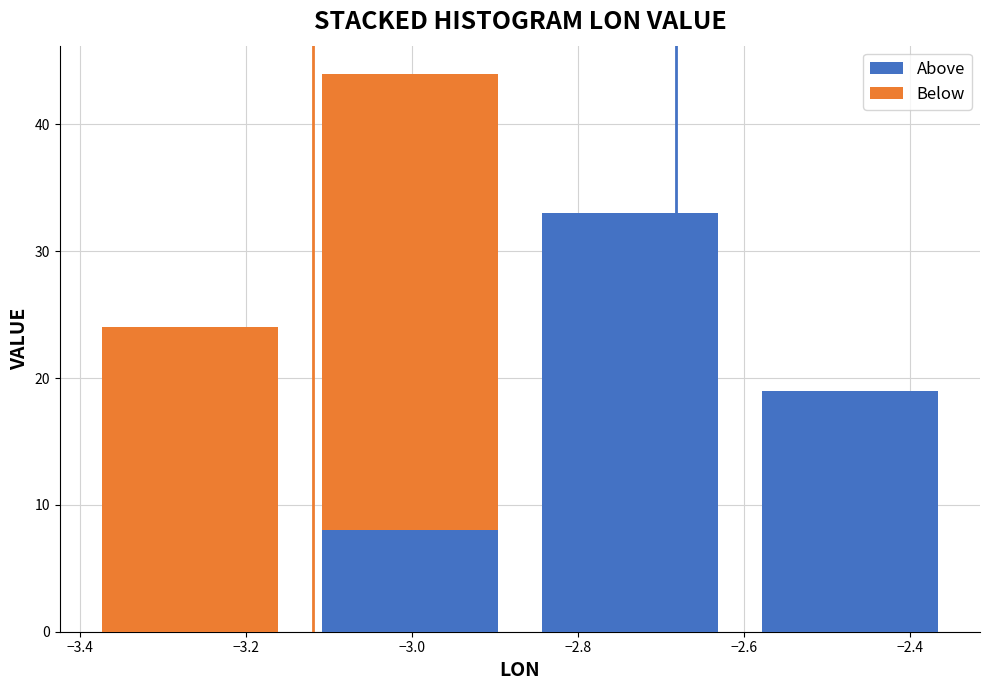

Reading left to right, list every stacked bar in this chart as the range it spans on the x-axis followed by its total height. Neither the bar edges nor the heights are printed on the chart, so give them approximately, as read against the axes.

-3.400 to -3.135: 24
-3.135 to -2.870: 44
-2.870 to -2.605: 33
-2.605 to -2.340: 19